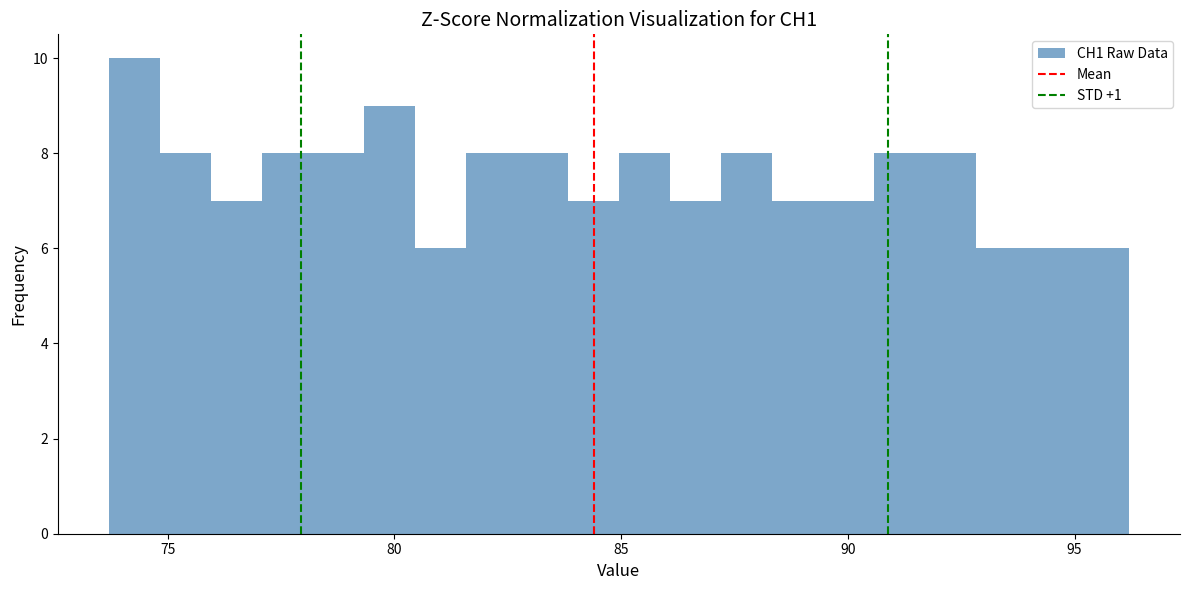

Read against the x-axis, roughly where is the centre of the tallest bar?

74.5